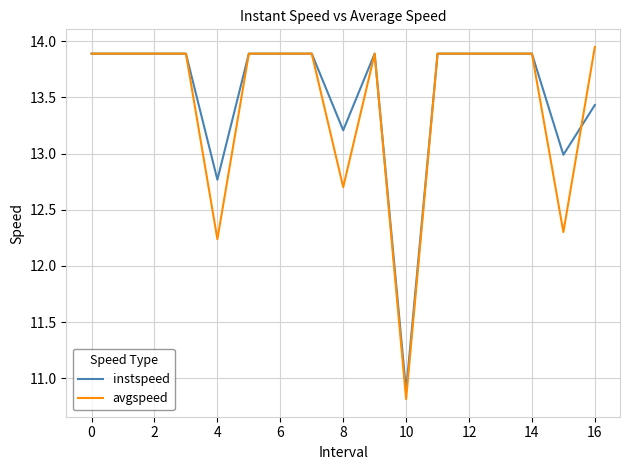

Which series has the largest range (max minus min)?

avgspeed